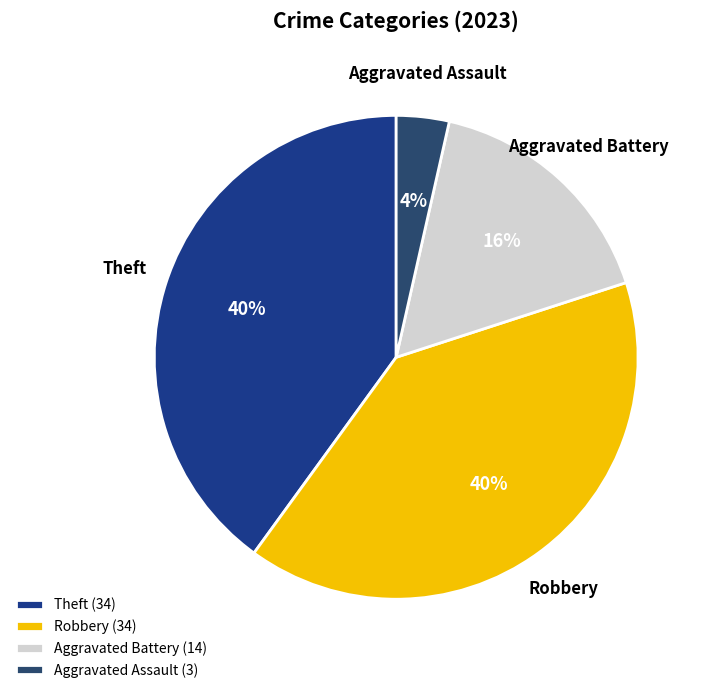

How many slices are in this pie chart?

4